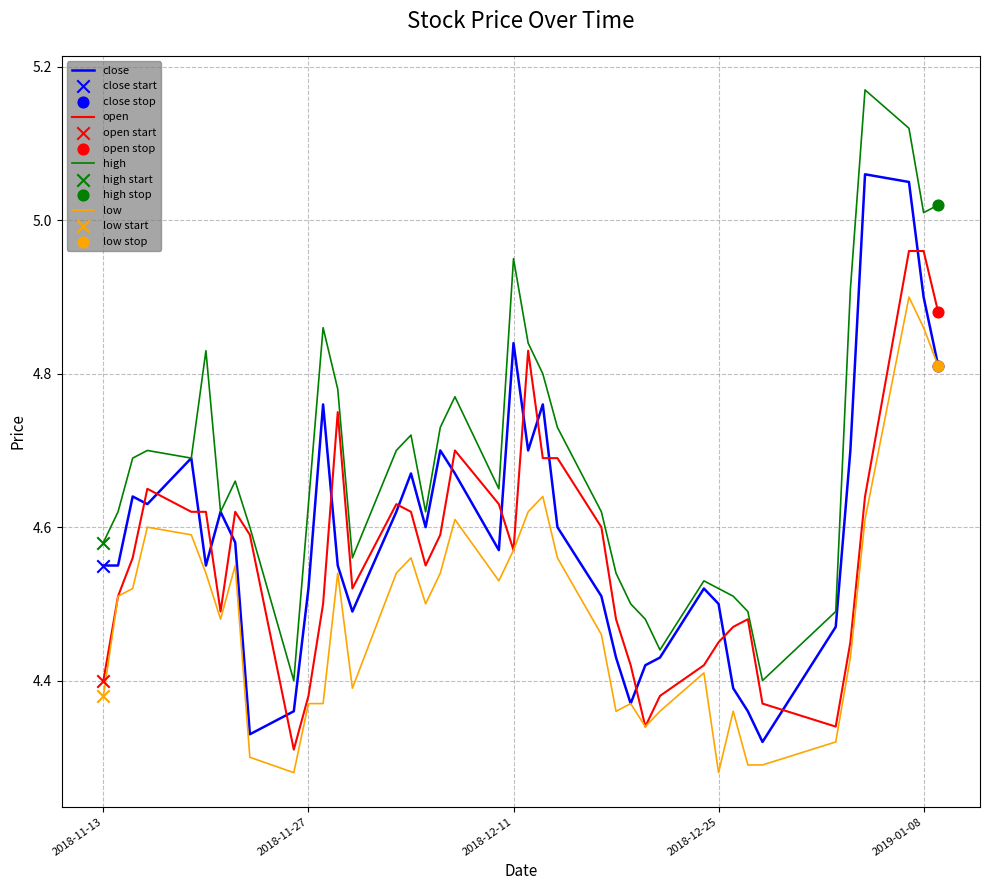

List the series in order of their peak value, highest first.

high, close, open, low